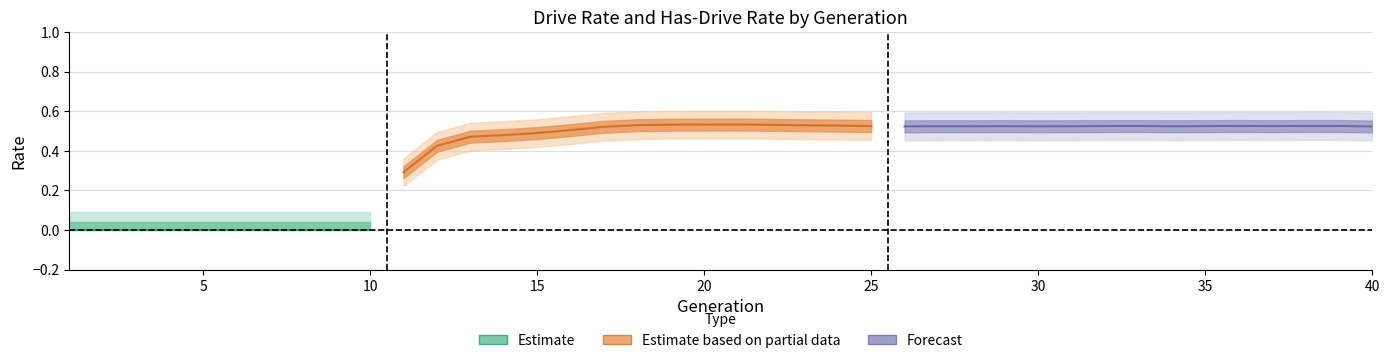

Where is the first local maximum for rate_has_drive?

21